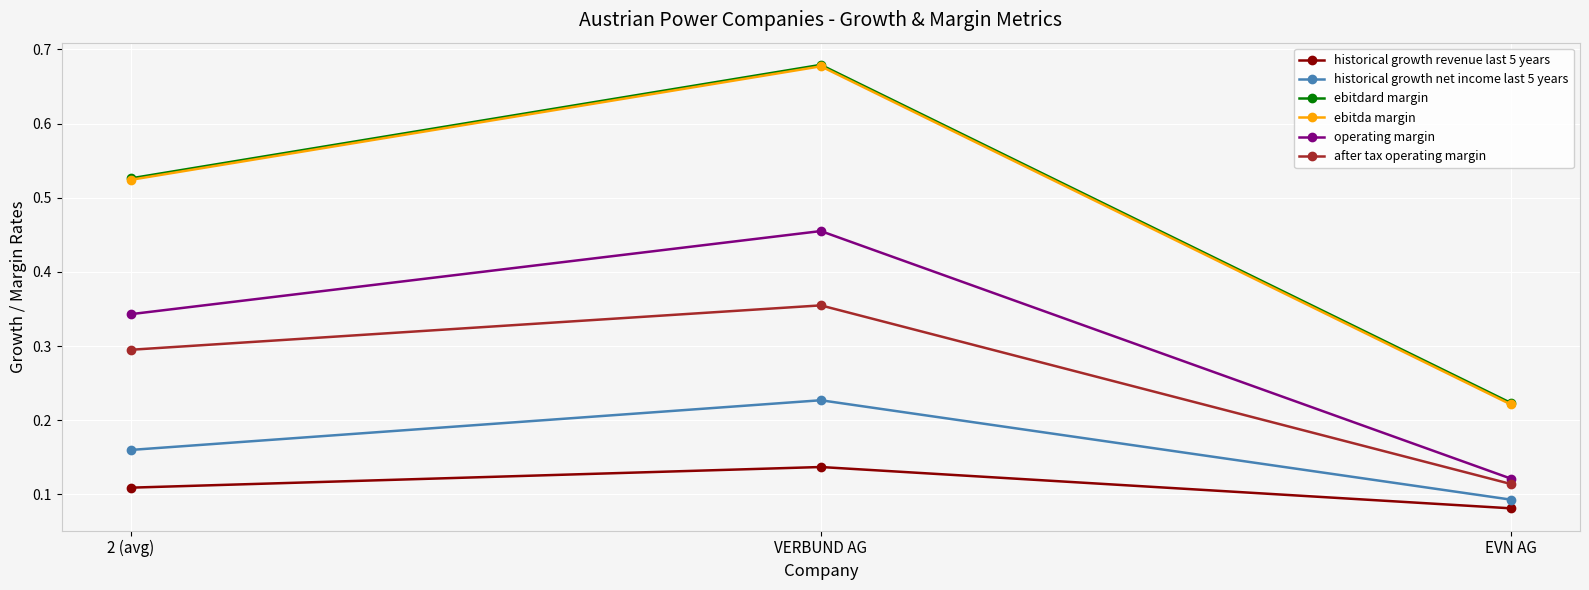

The value of historical growth net income last 5 years at 2 (avg) is 0.3. True or false?

False